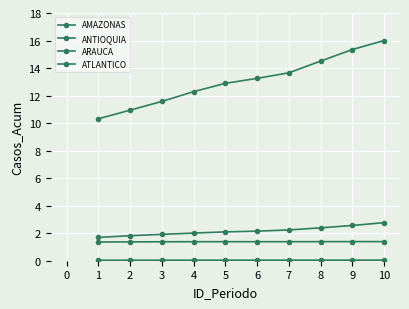

True or false: ATLANTICO and AMAZONAS intersect in this chart.

False